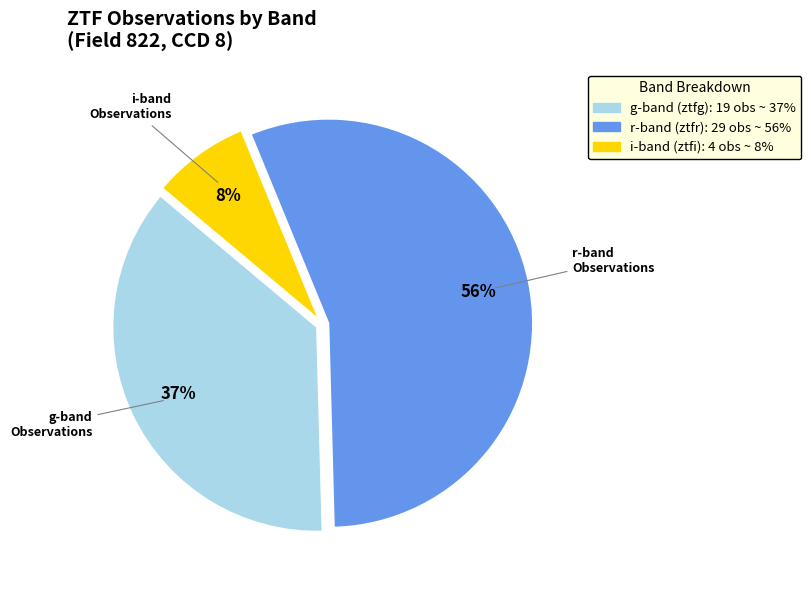

Does any single category account for the majority?

Yes